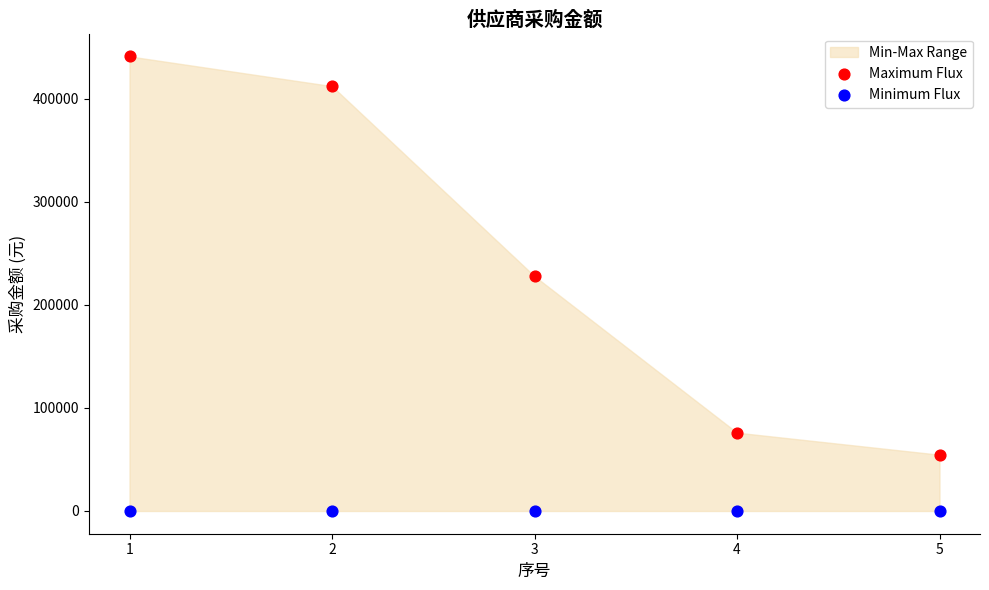

Across all series, what Y value is closest to 220500?

227800